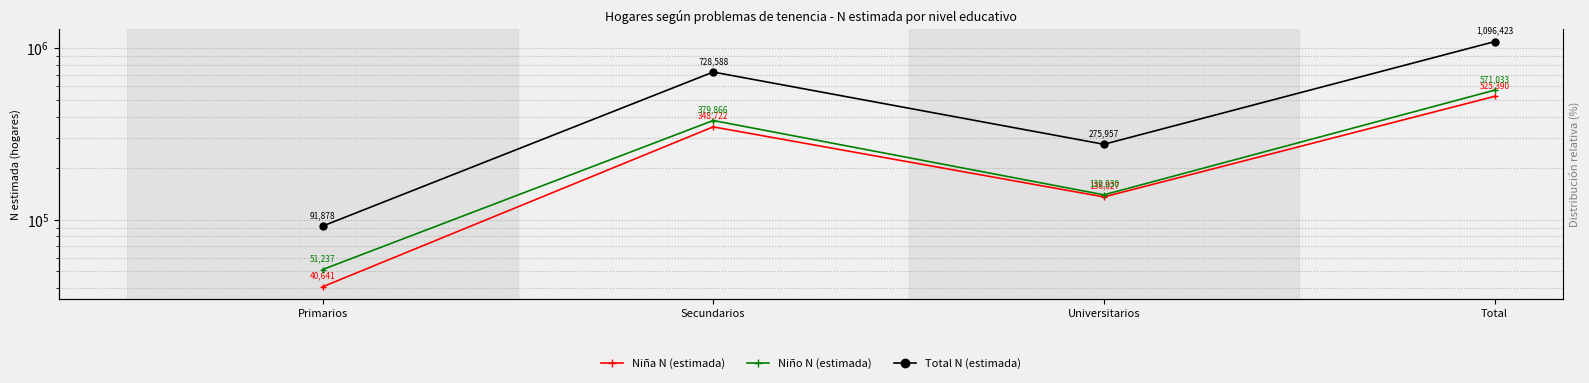

Rank the categories by Total N (estimada) value from highest to lowest.

Total, Secundarios, Universitarios, Primarios